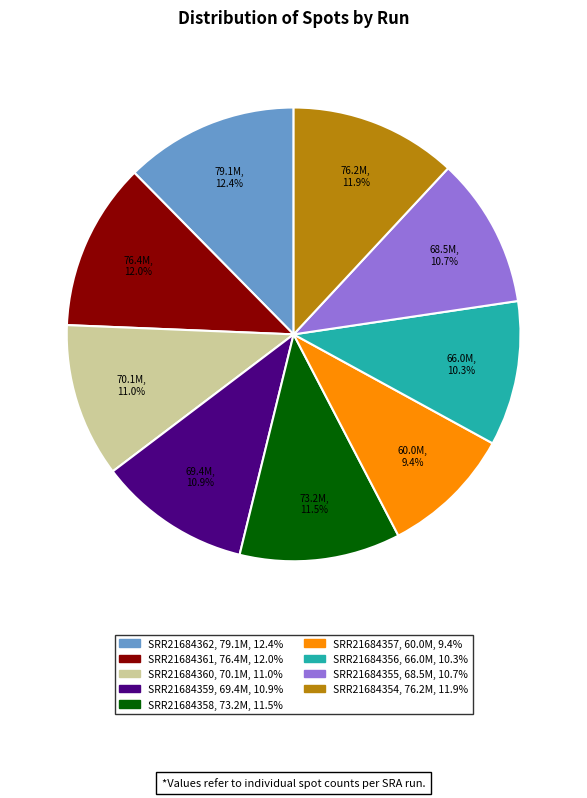

What is the smallest slice in the pie chart?

SRR21684357